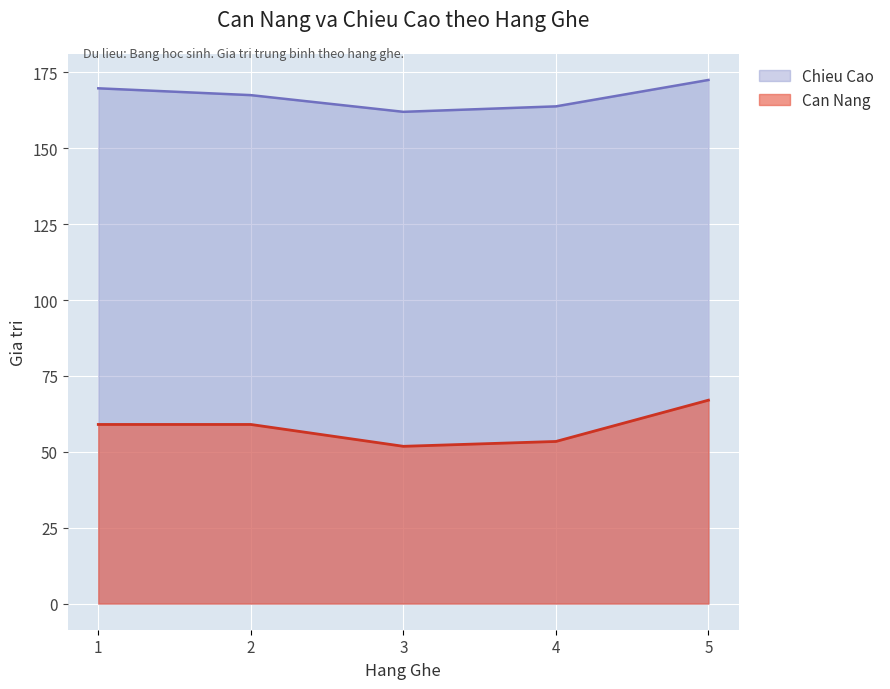

Is it true that Chieu Cao equals 241.2 at 4?

False